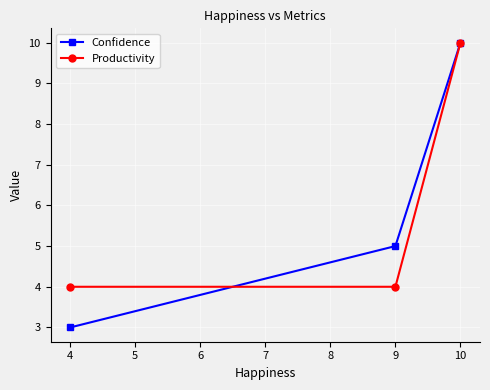

What is the approximate value of Confidence at 4?

3